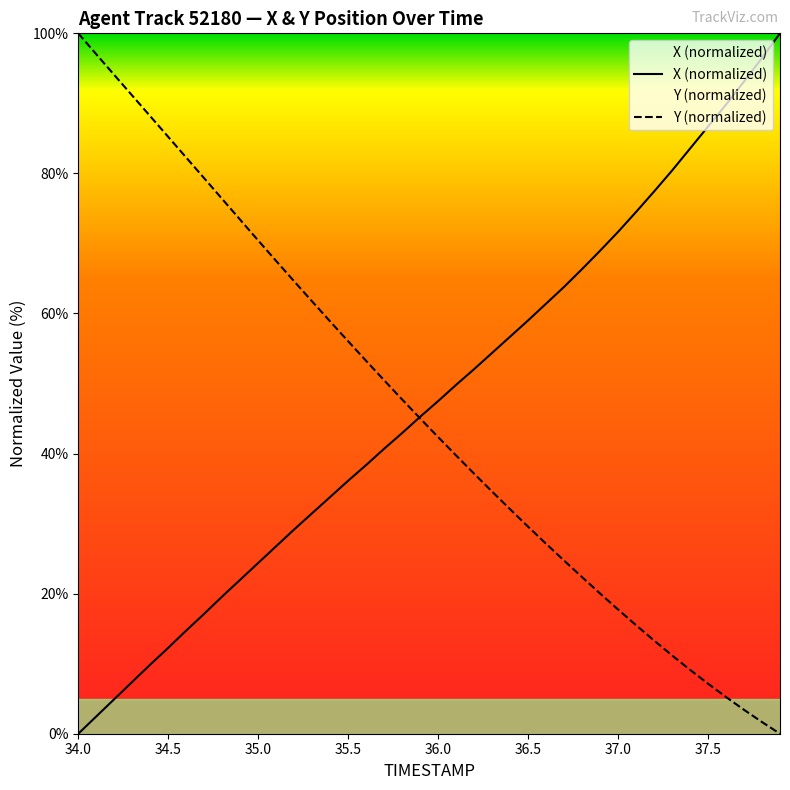

Which category has the lowest value in the X (normalized) series?

34.0